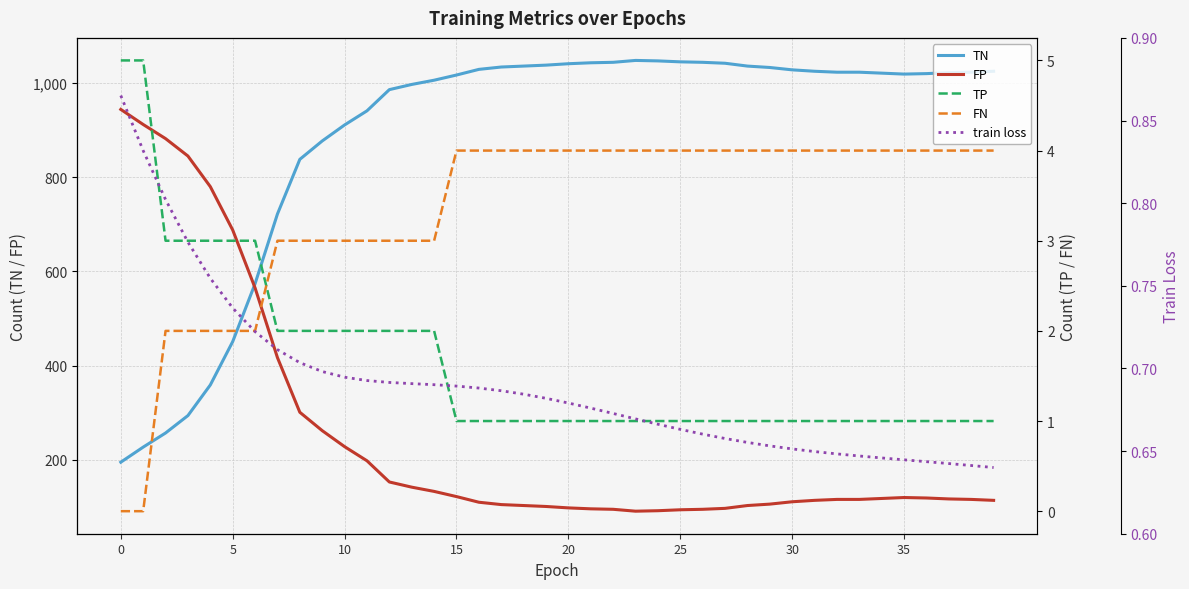

What are all the series names shown in the legend?

TN, FP, TP, FN, train loss